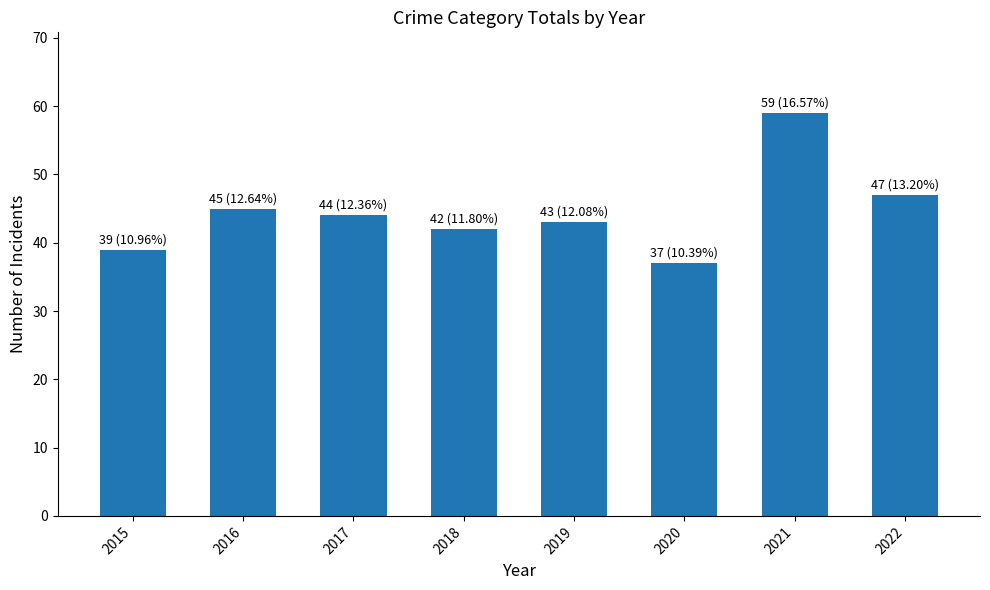

What is the ratio of the value at 2020 to the value at 2015?

0.9